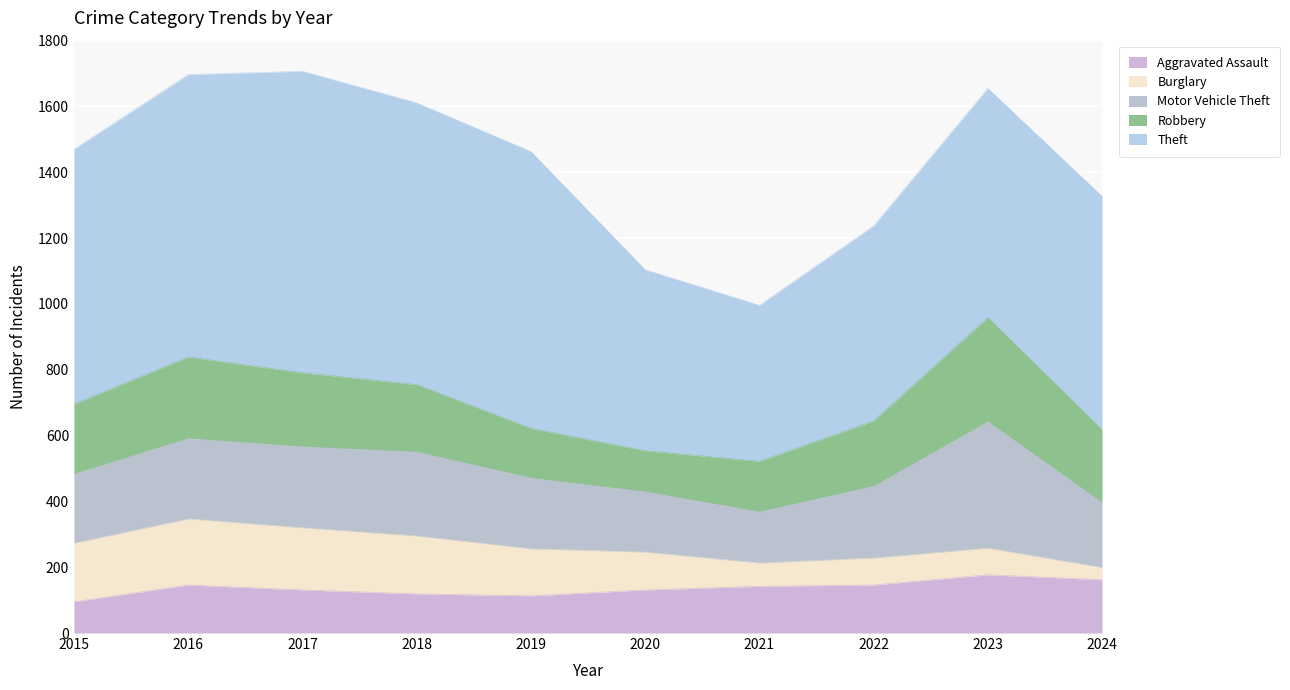

What is the sum of all Motor Vehicle Theft values?

2317